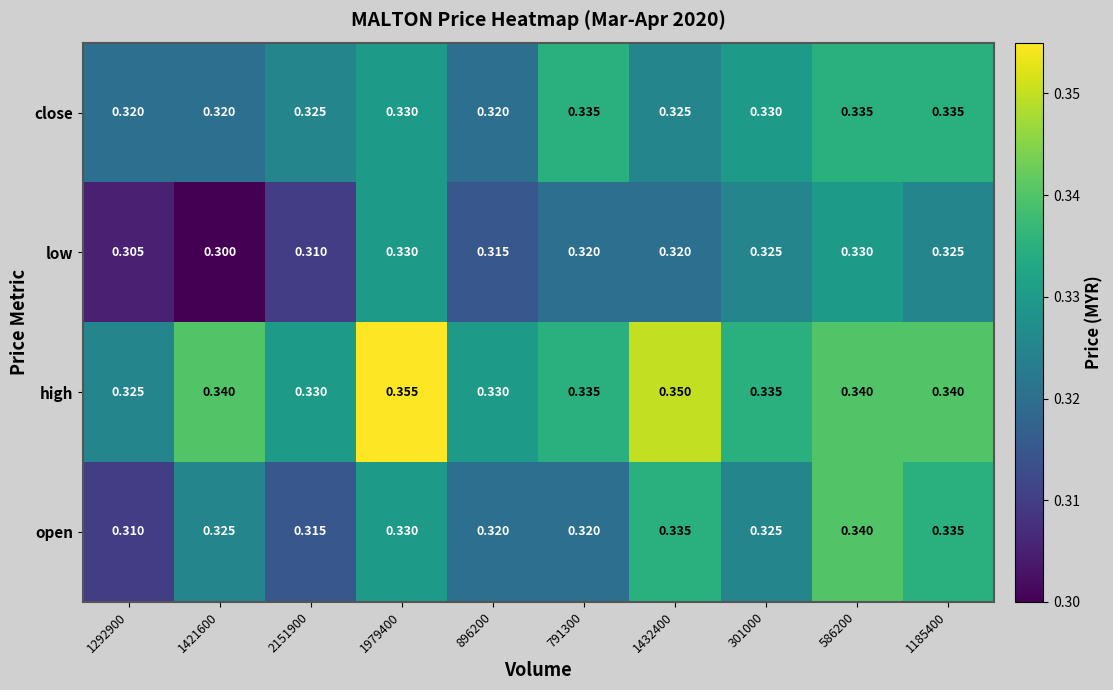

At 1292900, list the series in order from largest to smallest.

high, close, open, low